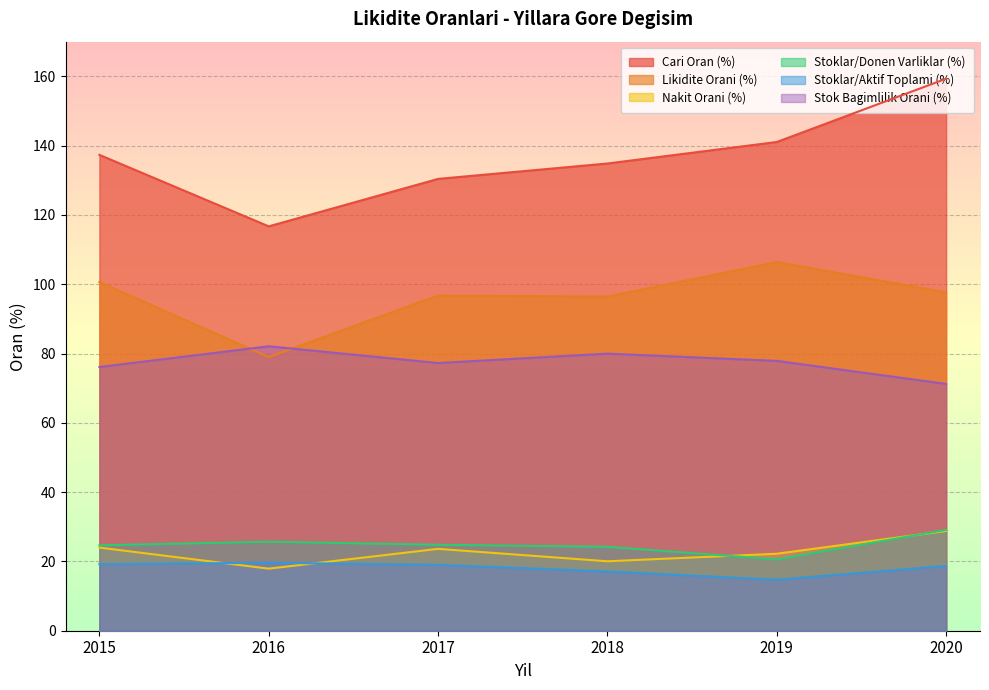

What is the difference between the maximum and minimum values in the Stoklar/Aktif Toplami (%) series?

4.9